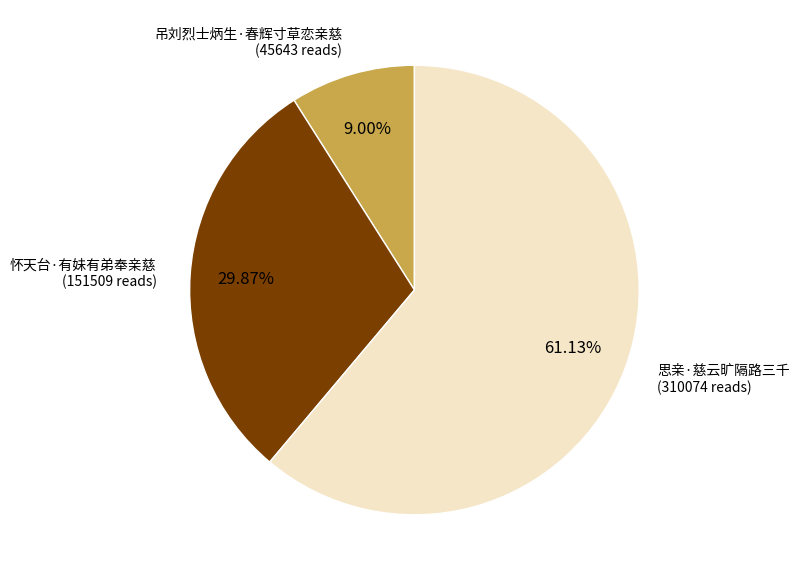

Does any single category account for the majority?

Yes